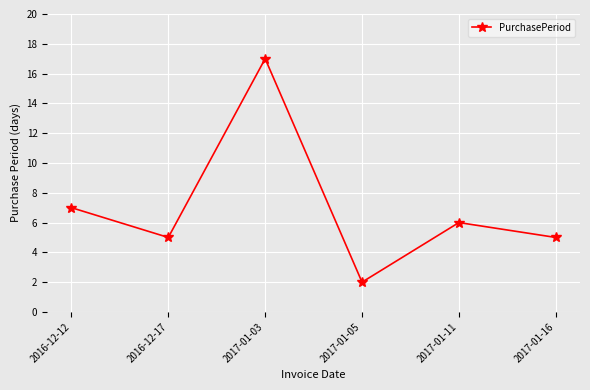

How many lines are shown in the chart?

1